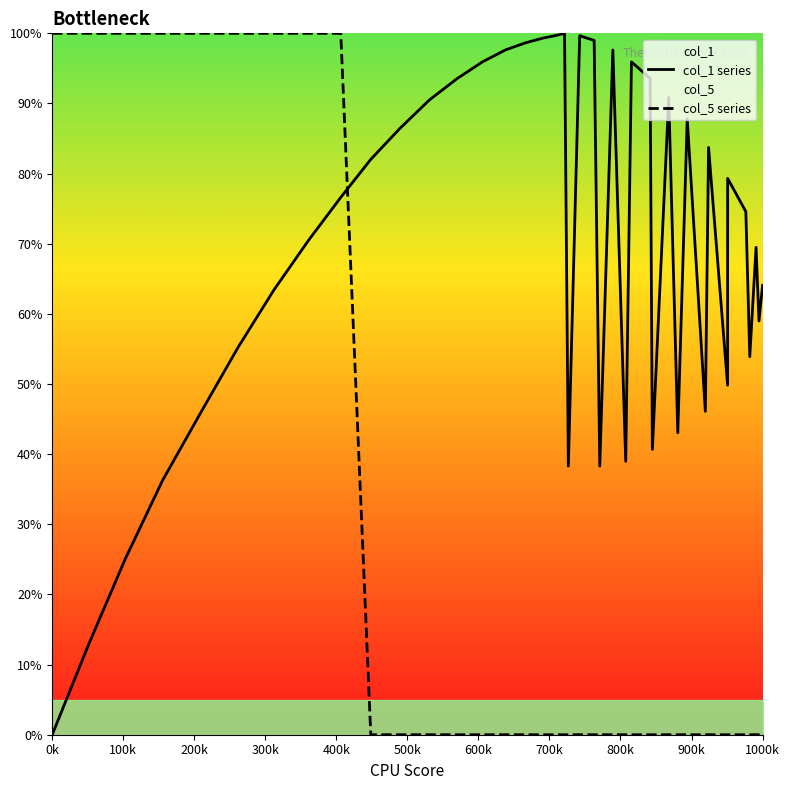

What is the approximate value of col_5 series at 300k?

1.0